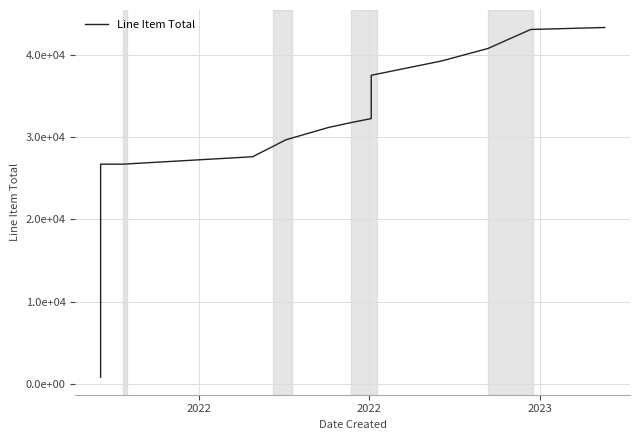

Which category has the lowest value across all series?

2022